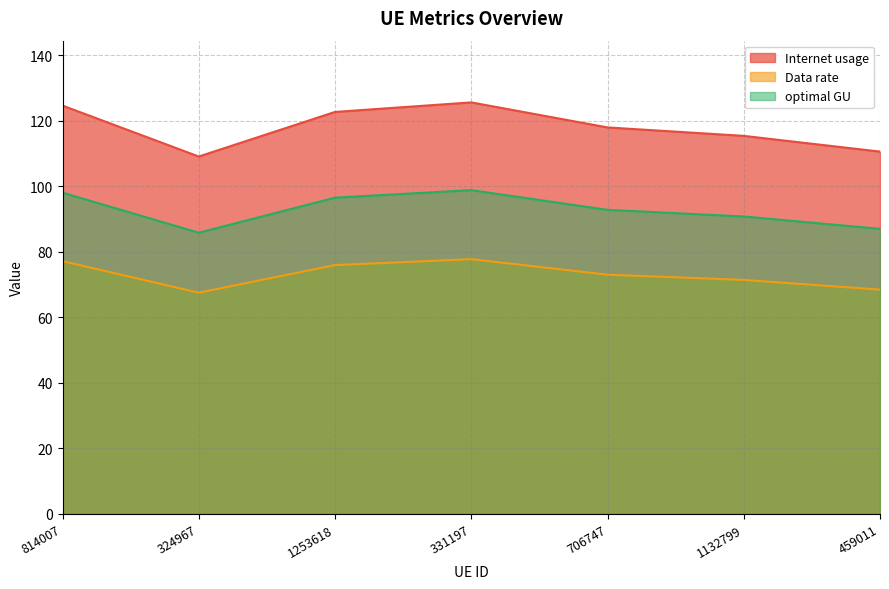

How many lines are shown in the chart?

3